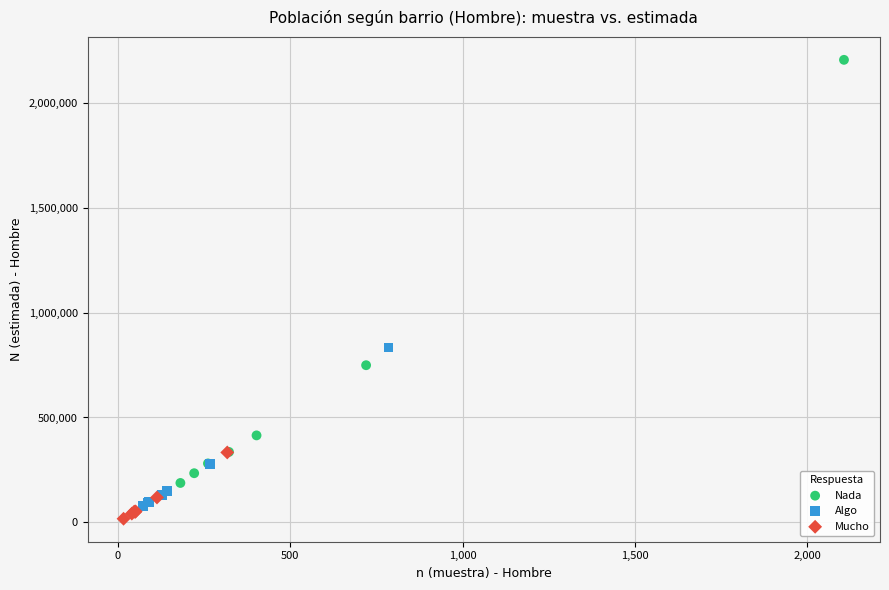

Which series reaches the minimum Y coordinate?

Mucho